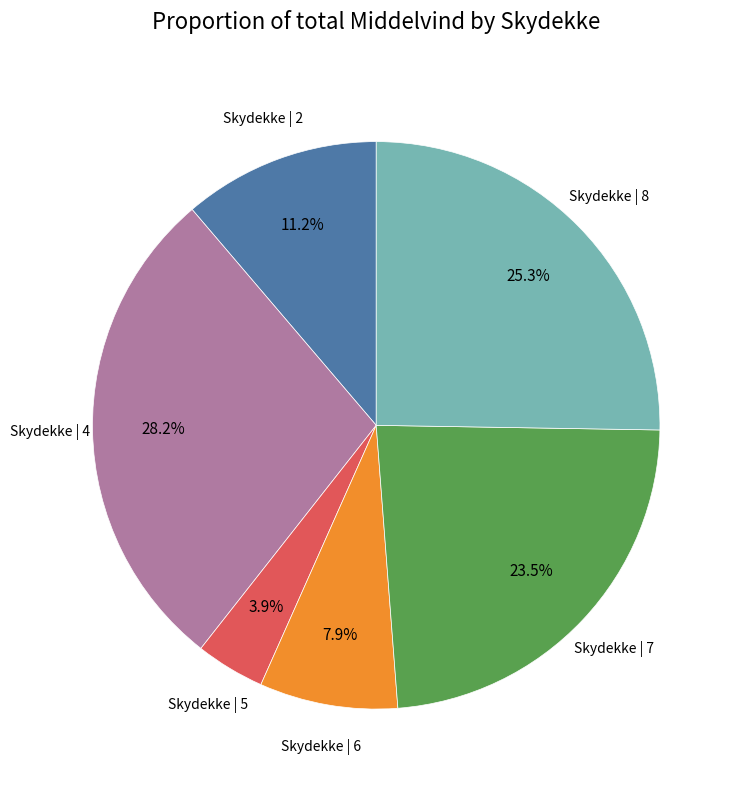

Does any single category account for the majority?

No